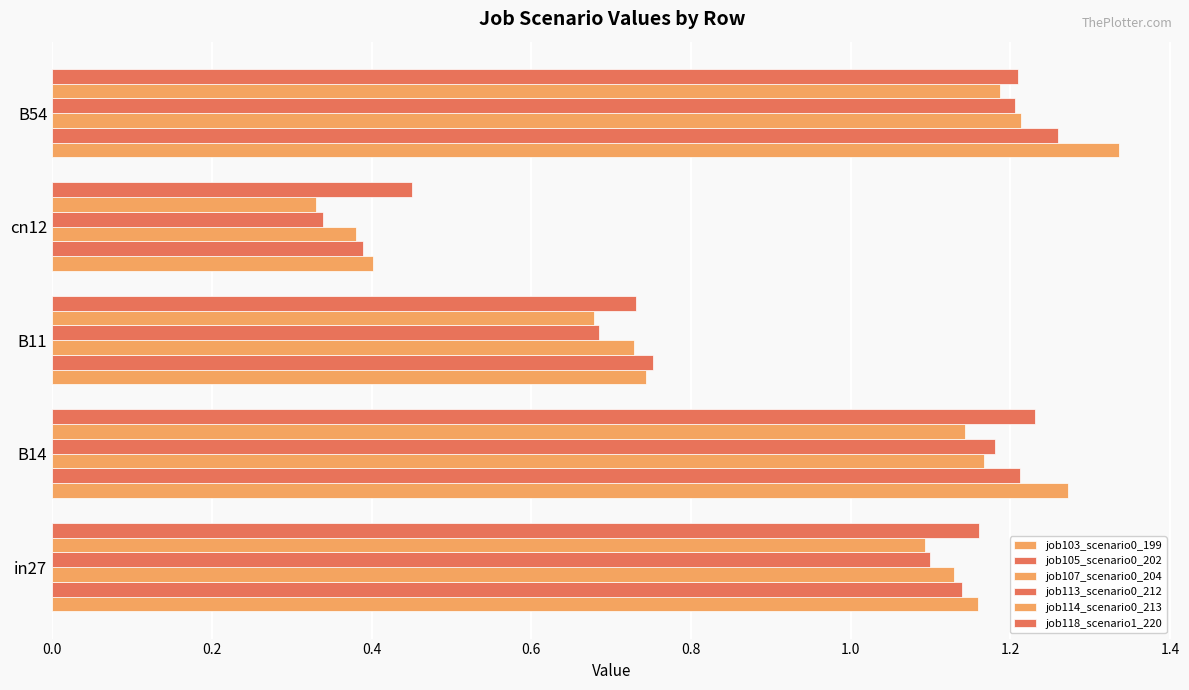

How many data points in job113_scenario0_212 are less than 1?

2